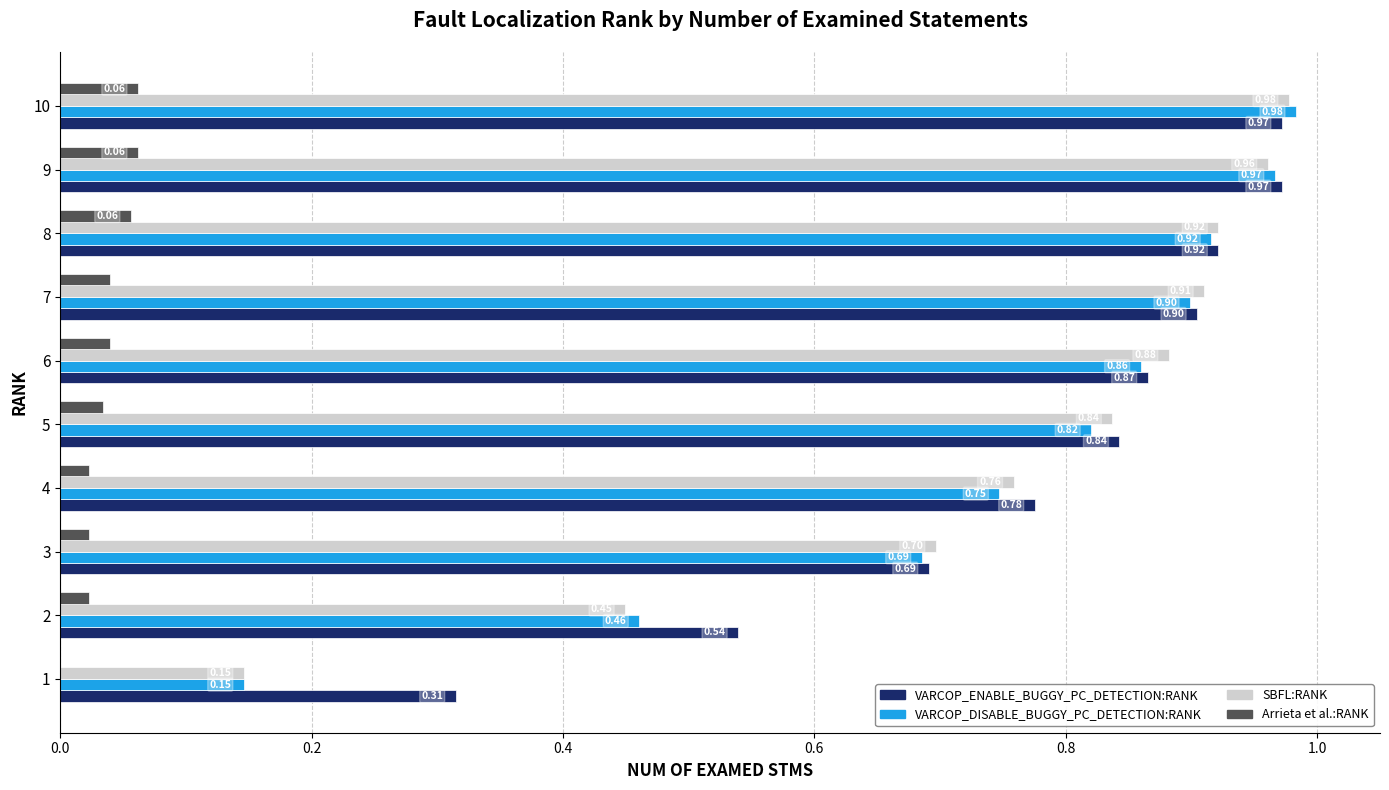

What is the sum of the VARCOP_ENABLE_BUGGY_PC_DETECTION:RANK values at 10 and 8?

1.9